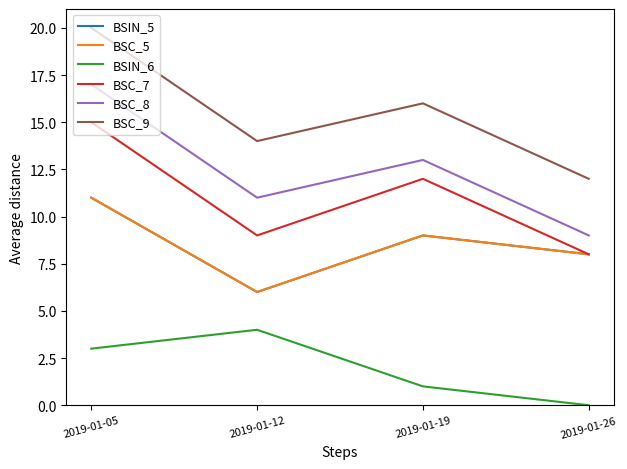

Which category has the lowest value in the BSIN_5 series?

2019-01-12